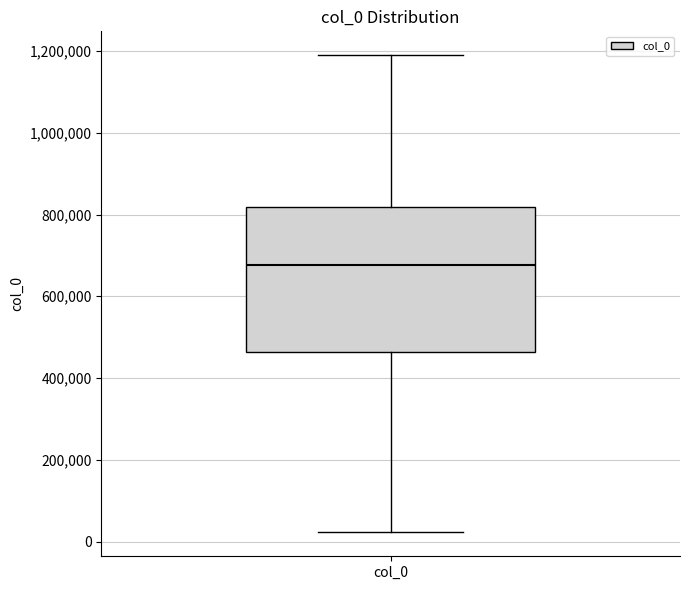

Read this box plot against the y-axis: the position of the median line, the range covered by the box, and the ends of both whiskers. The values are not printed on the chart, so give them approximately, as read against the axis.

median 680000, box 460000 to 820000, whiskers 20000 to 1180000